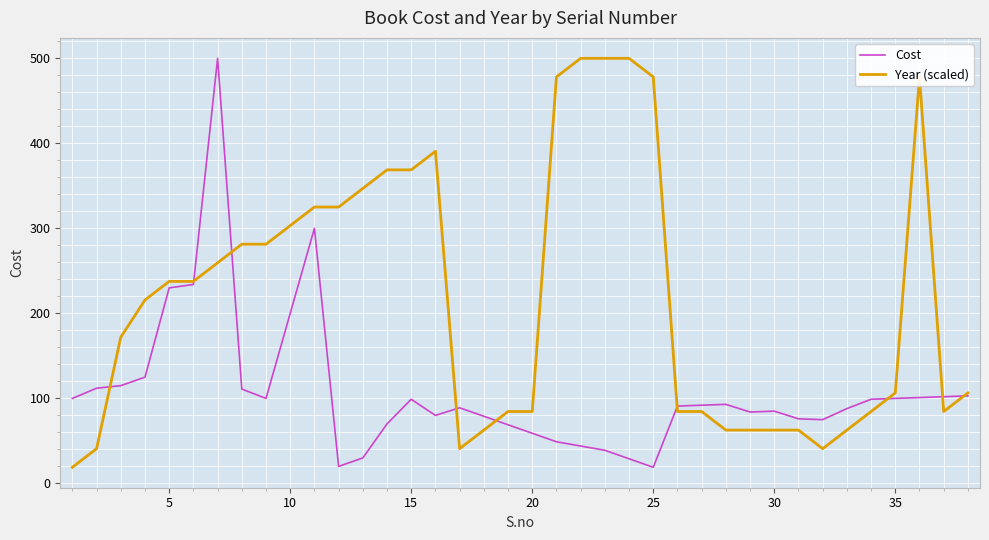

Which series has the largest total across all categories?

Year (scaled)